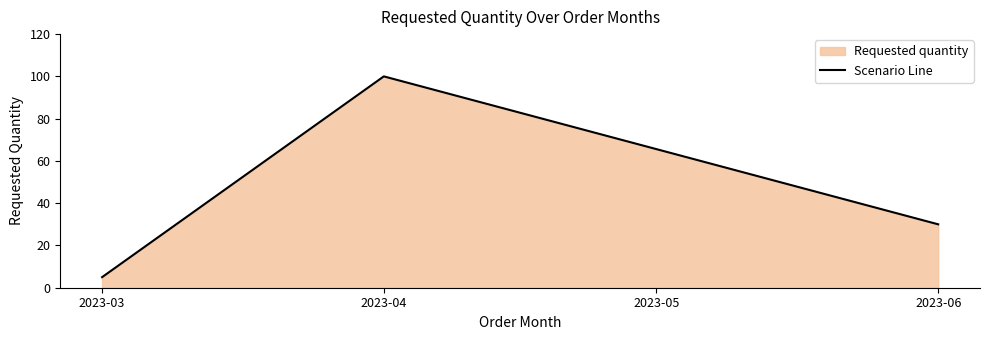

The chart shows a value of 5 at 2023-03. True or false?

True